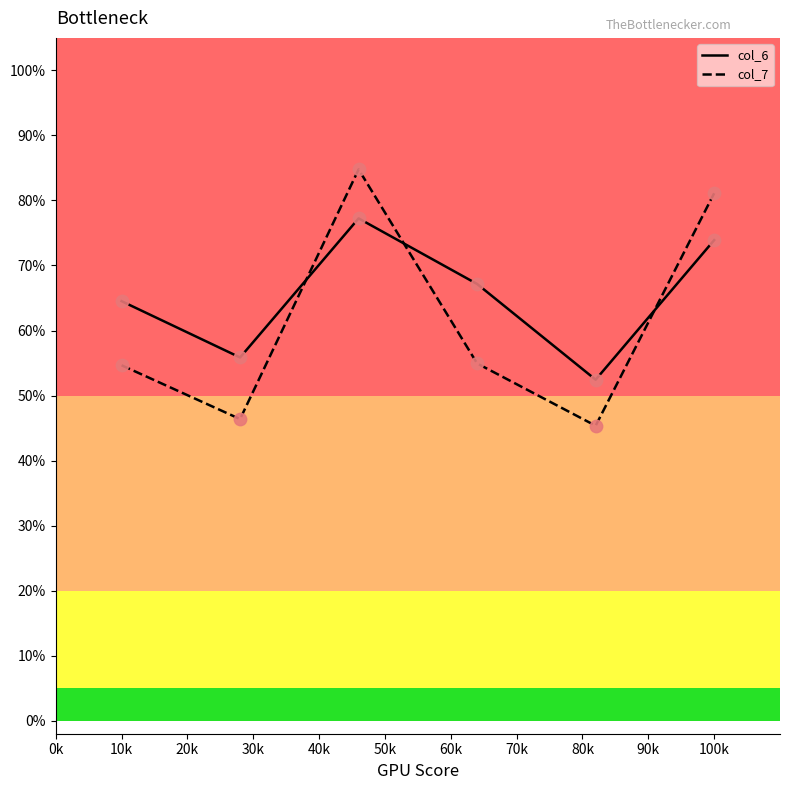

What are all the series names shown in the legend?

col_6, col_7